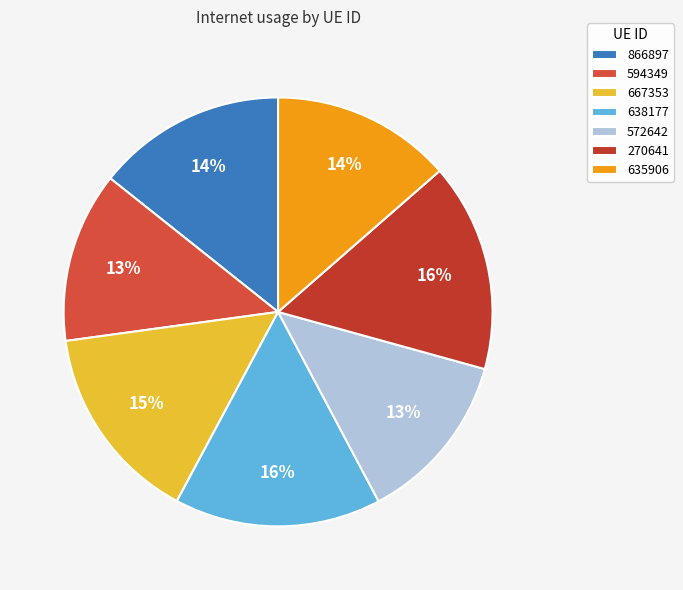

How many segments does this pie chart have?

7